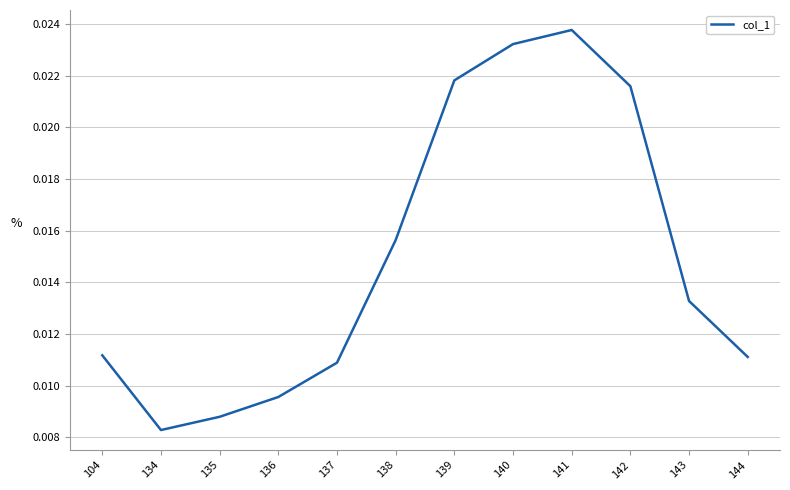

At which category does the chart reach its minimum across all series?

134